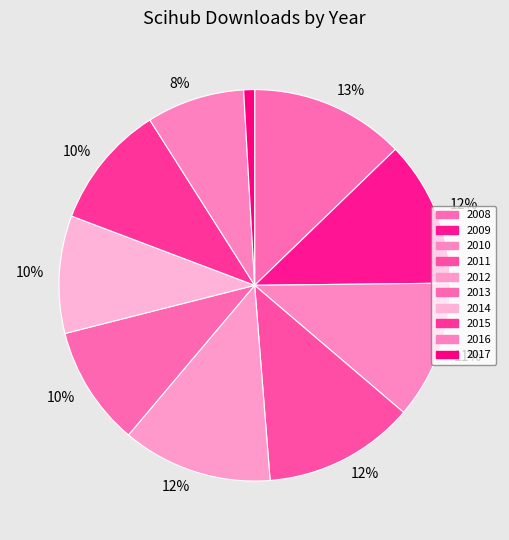

Is it true that 2012 is 12% of the pie?

True